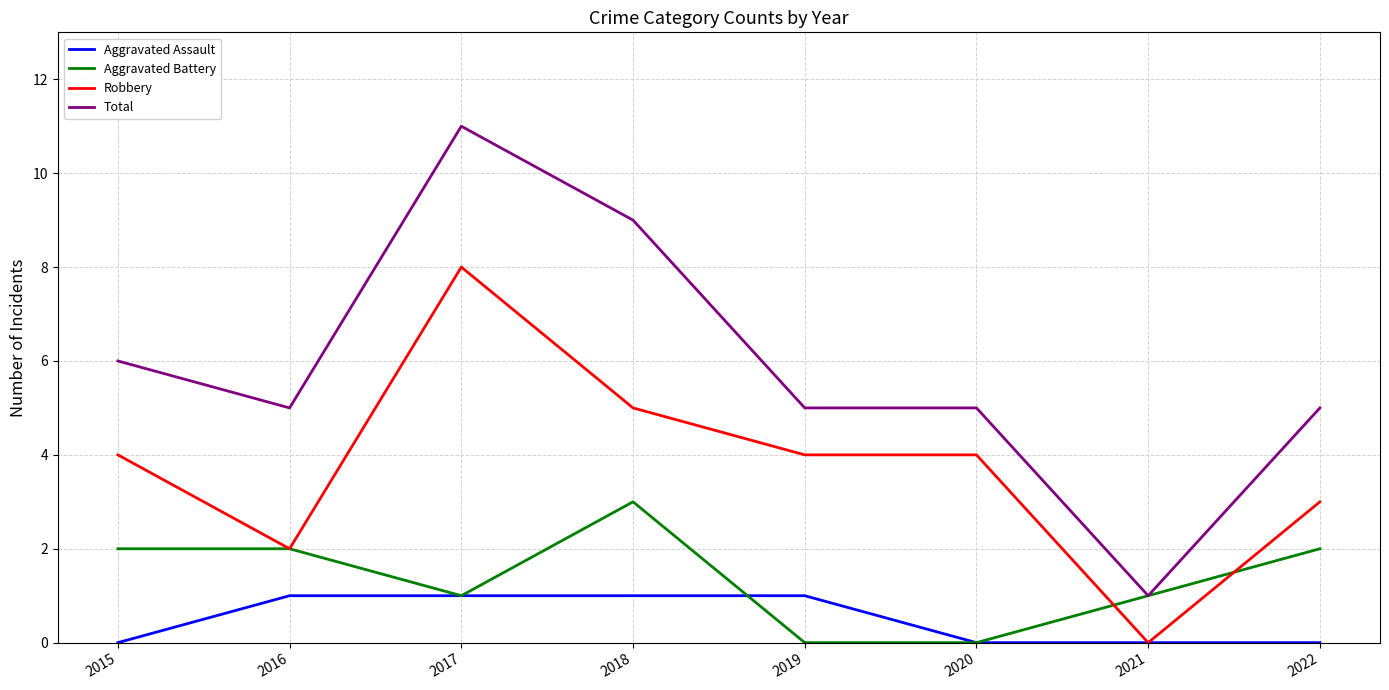

Which series changed the most between 2015 and 2018?

Total